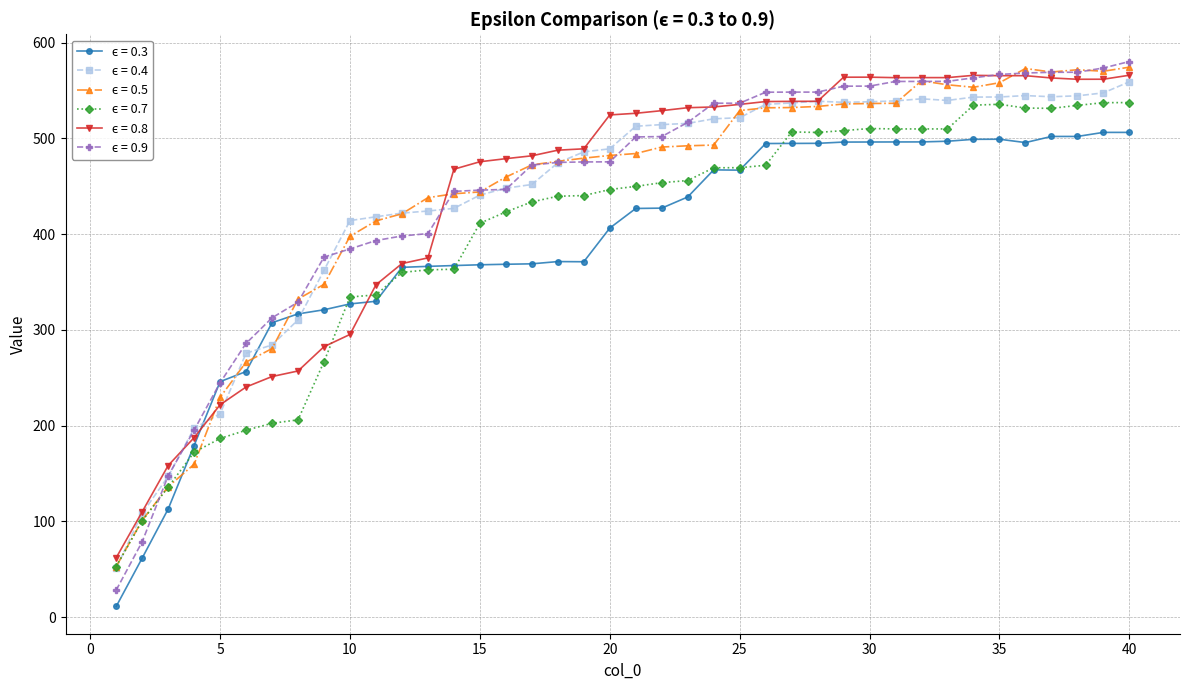

Count the number of data series in this chart.

6